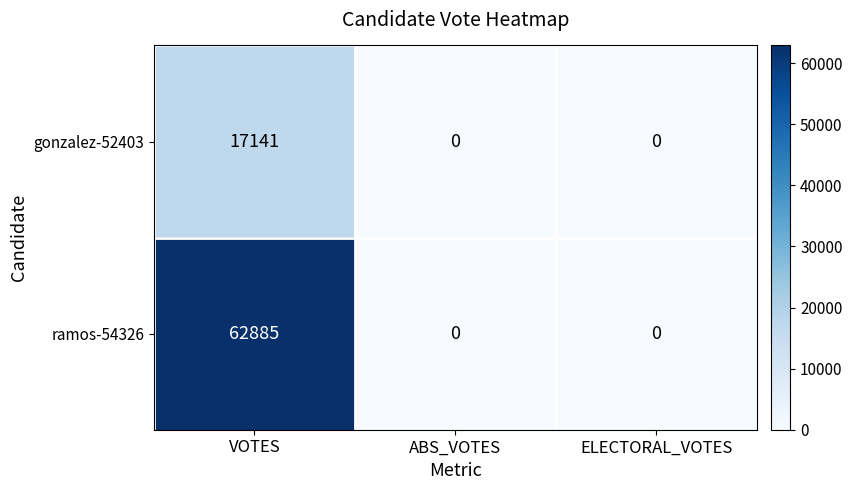

What is the maximum value shown in the chart?

62885